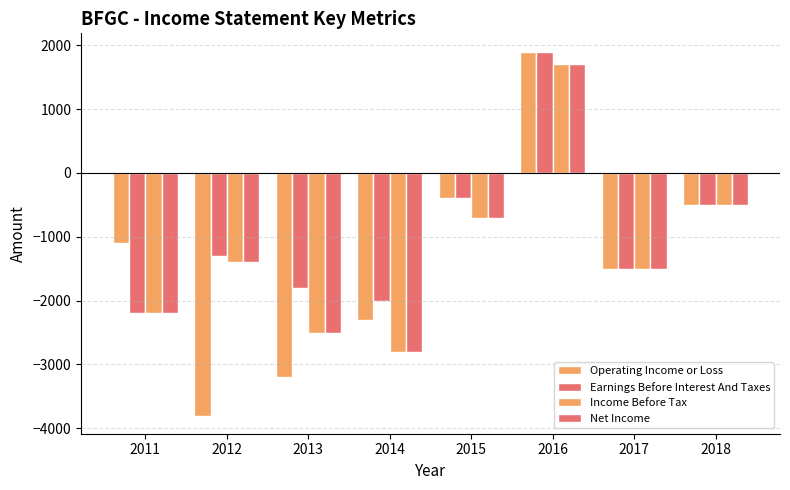

What is the total value across all series at 2014?

-9900